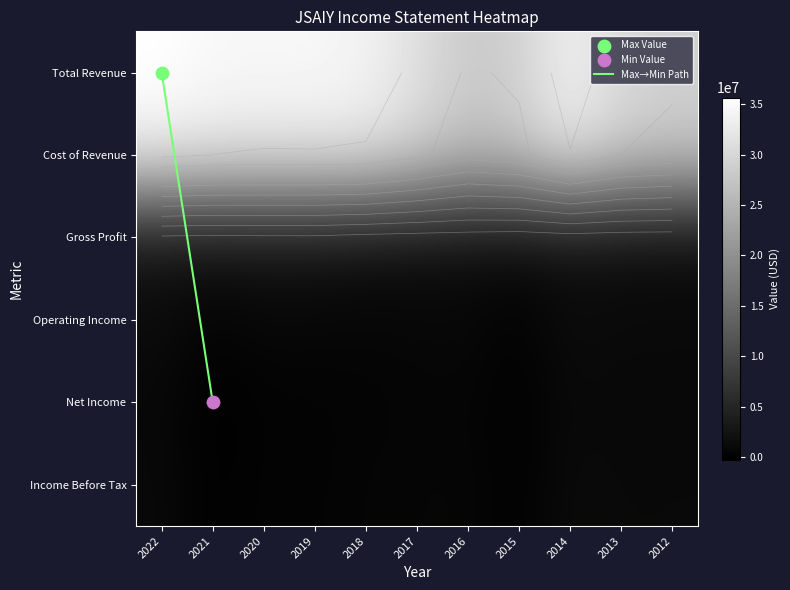

Between 2017 and 2012, which series saw the biggest shift?

Total Revenue